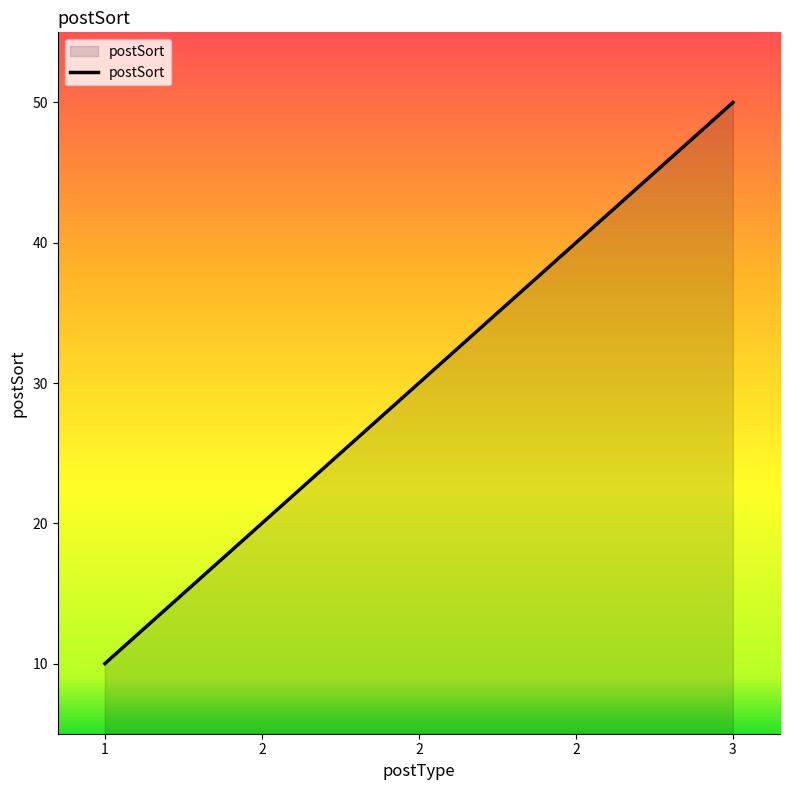

What is the sum of the values at 2 and 2?

70